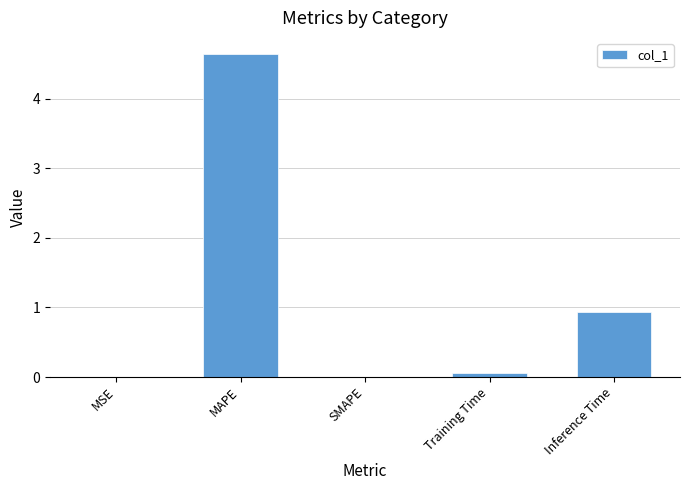

What is the average value?

1.1